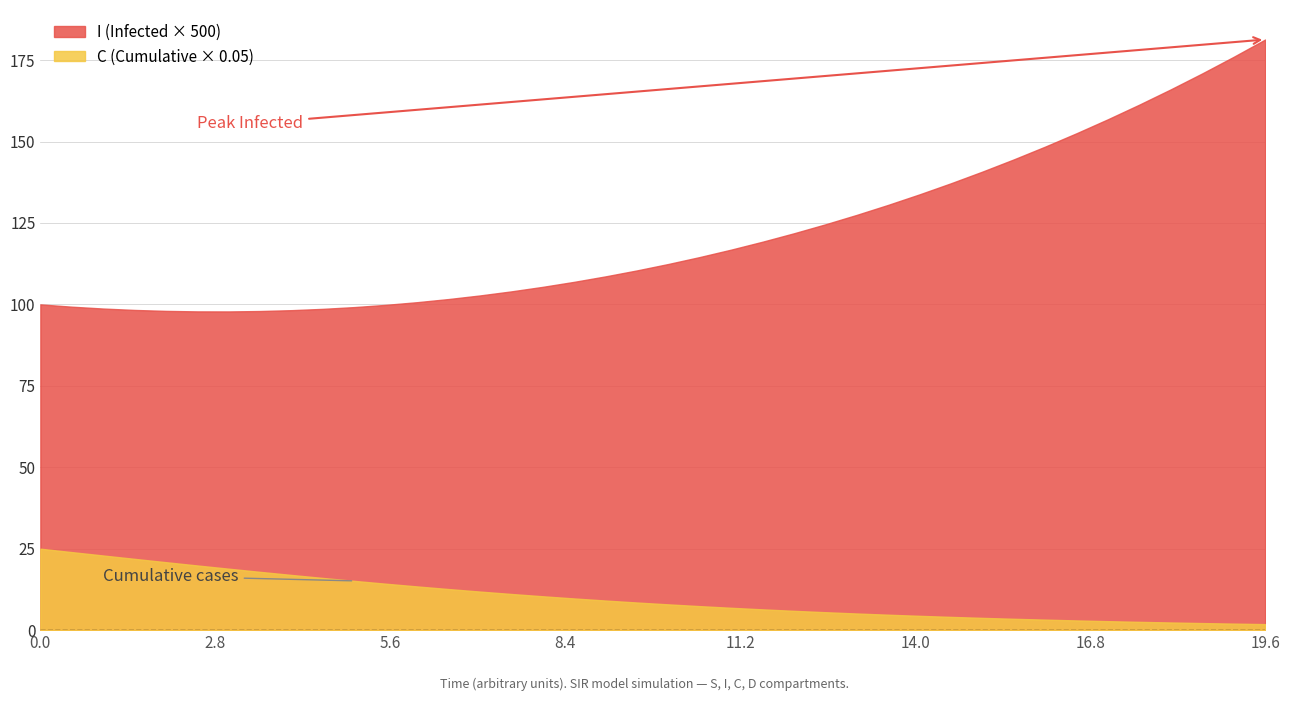

What is the label of the 33rd point from the right?

7